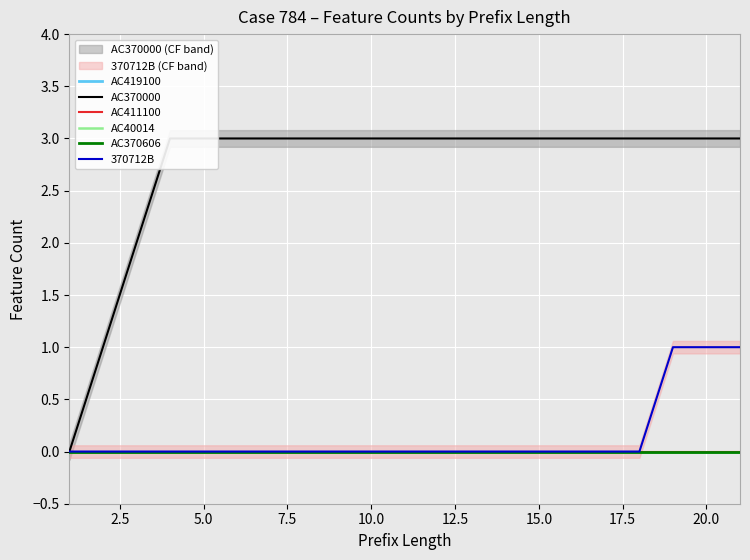

Reading left to right, what are all the values shown in this chart?

AC419100: 0	0	0	0	0	0	0	0	0	0	0	0	0	0	0	0	0	0	0	0	0
AC370000: 0	1	2	3	3	3	3	3	3	3	3	3	3	3	3	3	3	3	3	3	3
AC411100: 0	0	0	0	0	0	0	0	0	0	0	0	0	0	0	0	0	0	0	0	0
AC40014: 0	0	0	0	0	0	0	0	0	0	0	0	0	0	0	0	0	0	0	0	0
AC370606: 0	0	0	0	0	0	0	0	0	0	0	0	0	0	0	0	0	0	0	0	0
370712B: 0	0	0	0	0	0	0	0	0	0	0	0	0	0	0	0	0	0	1	1	1